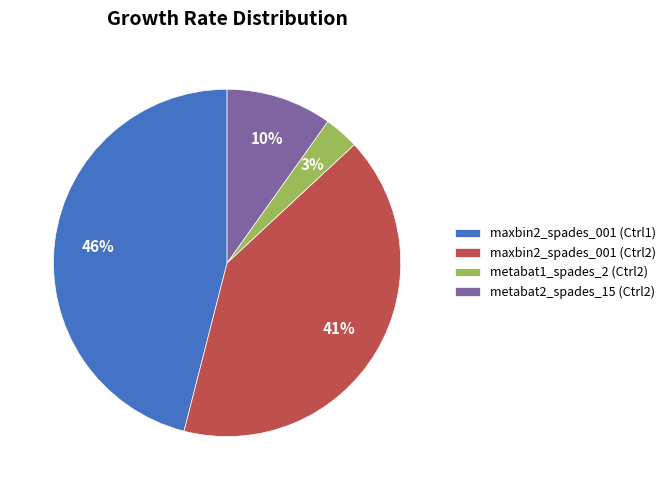

The metabat1_spades_2 (Ctrl2) slice represents 3% of the pie. True or false?

True